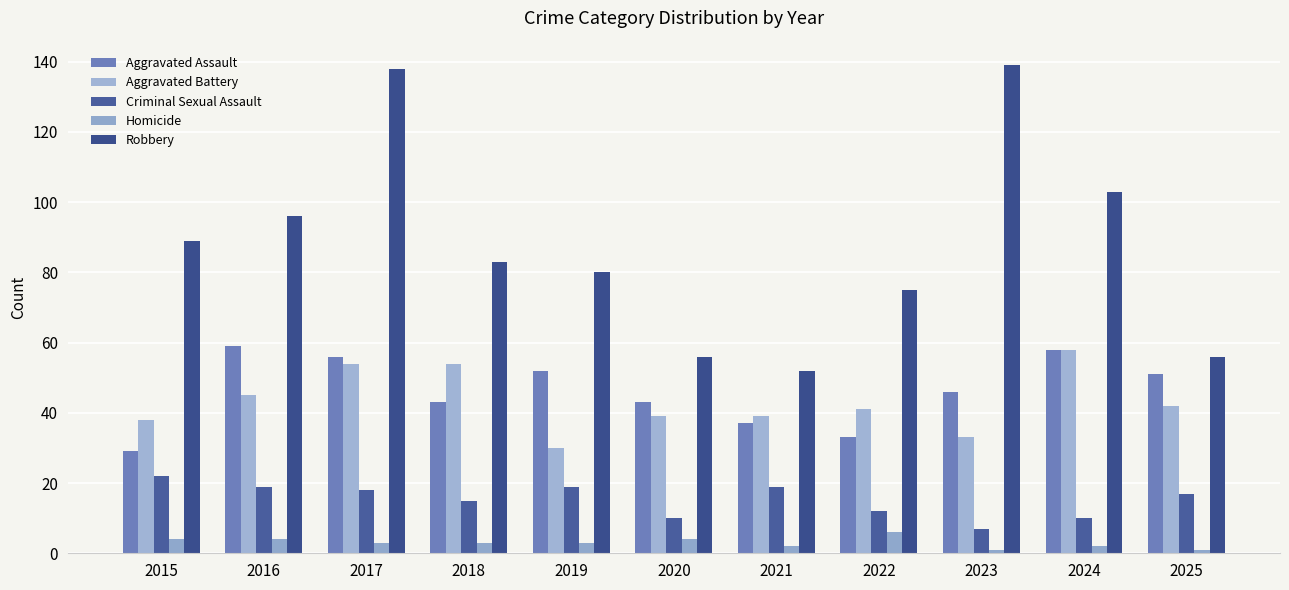

What are all the series names shown in the legend?

Aggravated Assault, Aggravated Battery, Criminal Sexual Assault, Homicide, Robbery